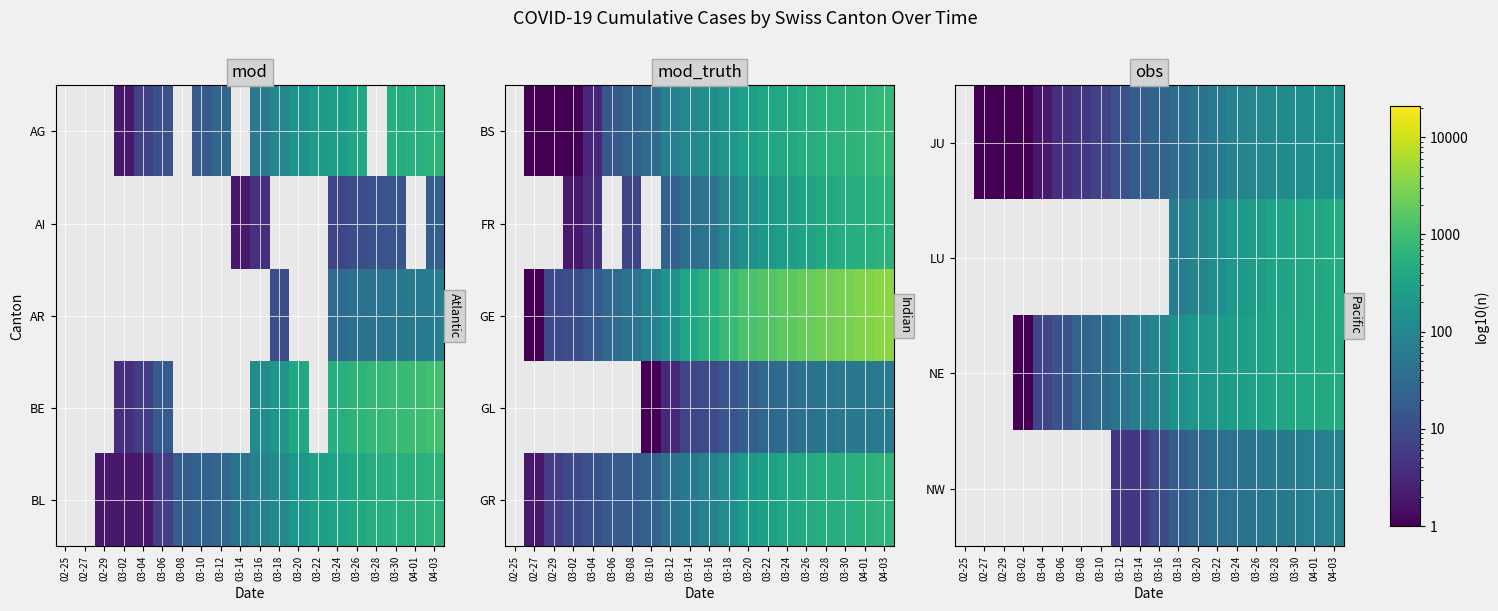

What is the total value across all series at 03-22?

728.0